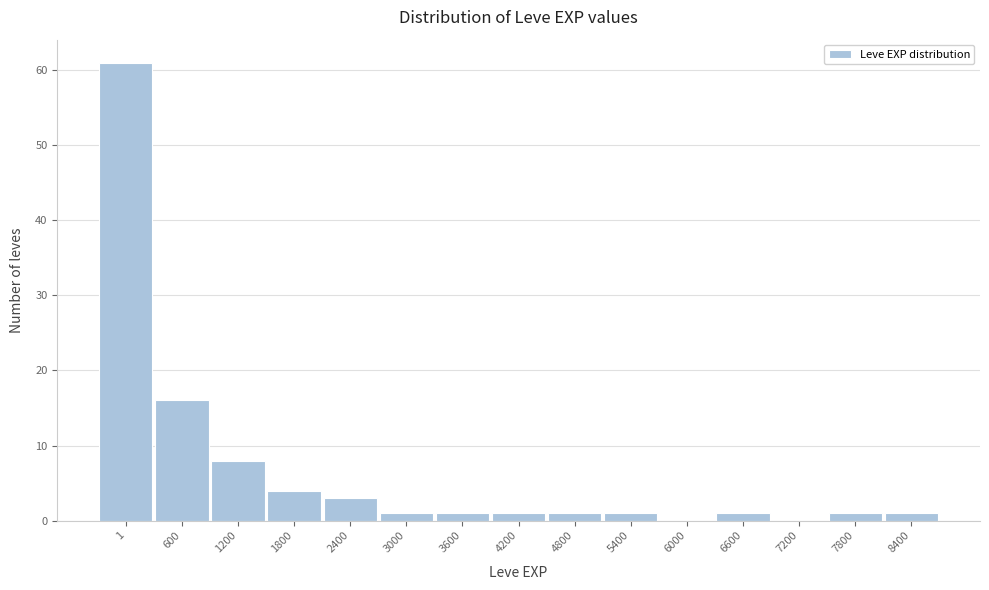

Reading right to left, extract all data points from this chart.

8400=1	7800=1	7200=0	6600=1	6000=0	5400=1	4800=1	4200=1	3600=1	3000=1	2400=3	1800=4	1200=8	600=16	1=61